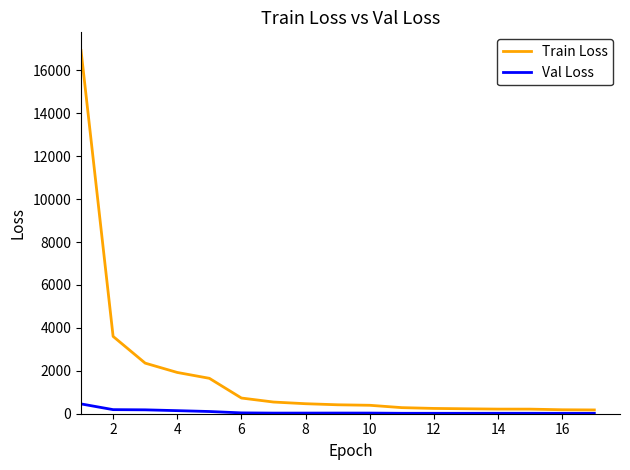

Which series has the largest total across all categories?

Train Loss